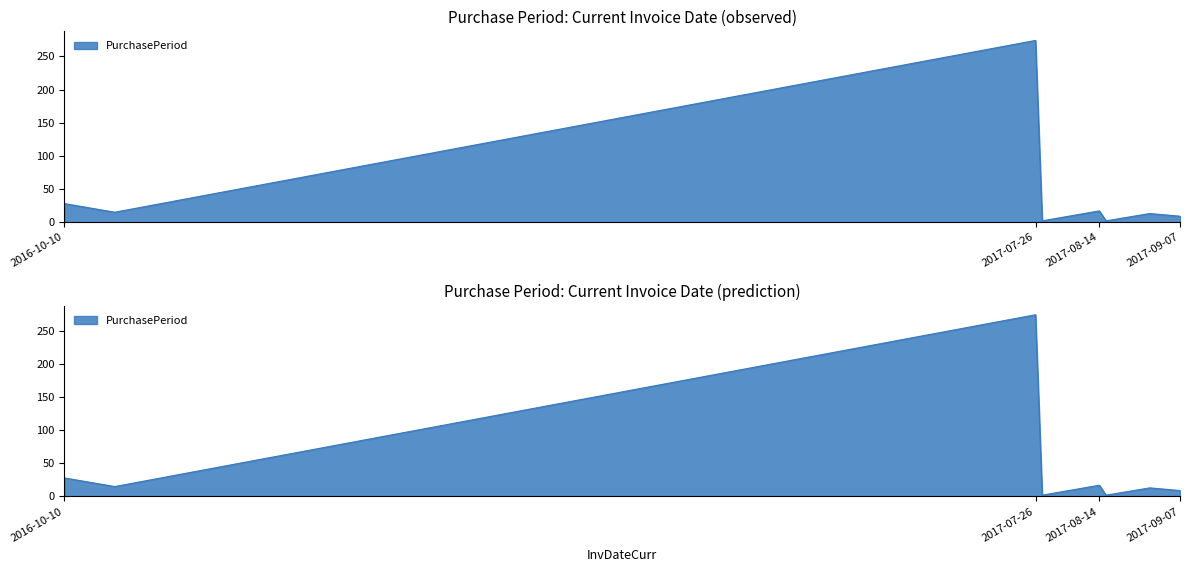

What is the difference between the second highest and second lowest values?

26